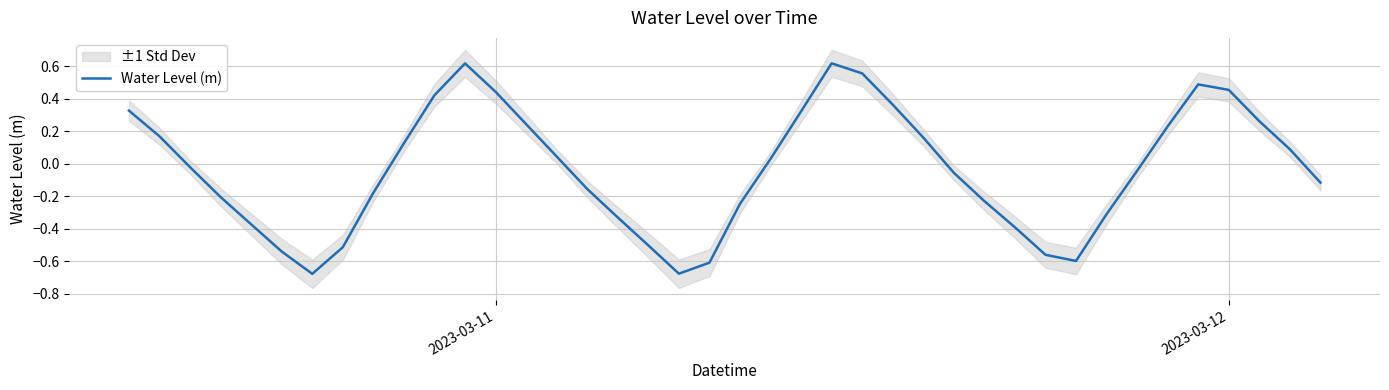

Reading left to right, list all the values displayed in this chart.

0.3	0.2	-0.0	-0.2	-0.4	-0.5	-0.7	-0.5	-0.2	0.1	0.4	0.6	0.4	0.2	0.0	-0.2	-0.3	-0.5	-0.7	-0.6	-0.2	0.0	0.3	0.6	0.6	0.4	0.2	-0.1	-0.2	-0.4	-0.6	-0.6	-0.3	-0.0	0.2	0.5	0.5	0.3	0.1	-0.1